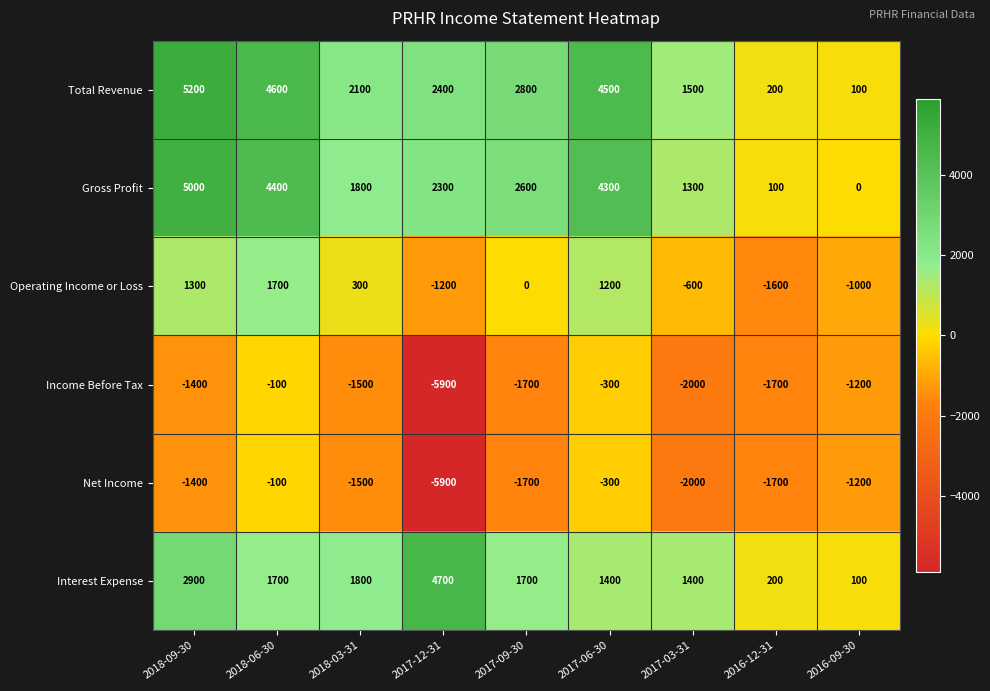

Where does the Income Before Tax series first go above -1500?

2018-09-30